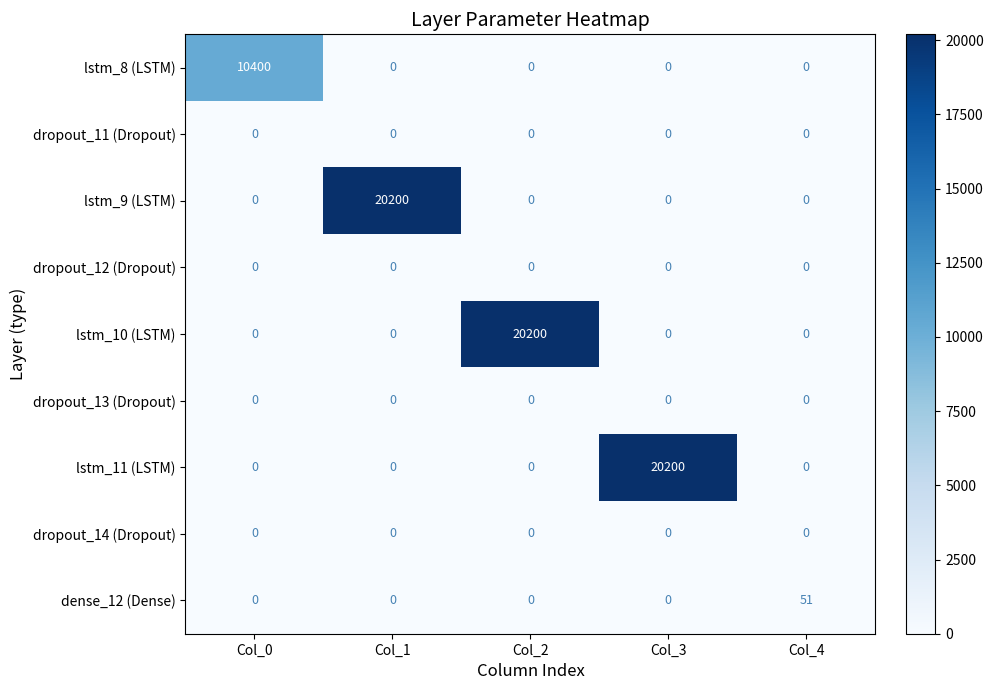

What is the difference between the highest and lowest values at Col_4?

51